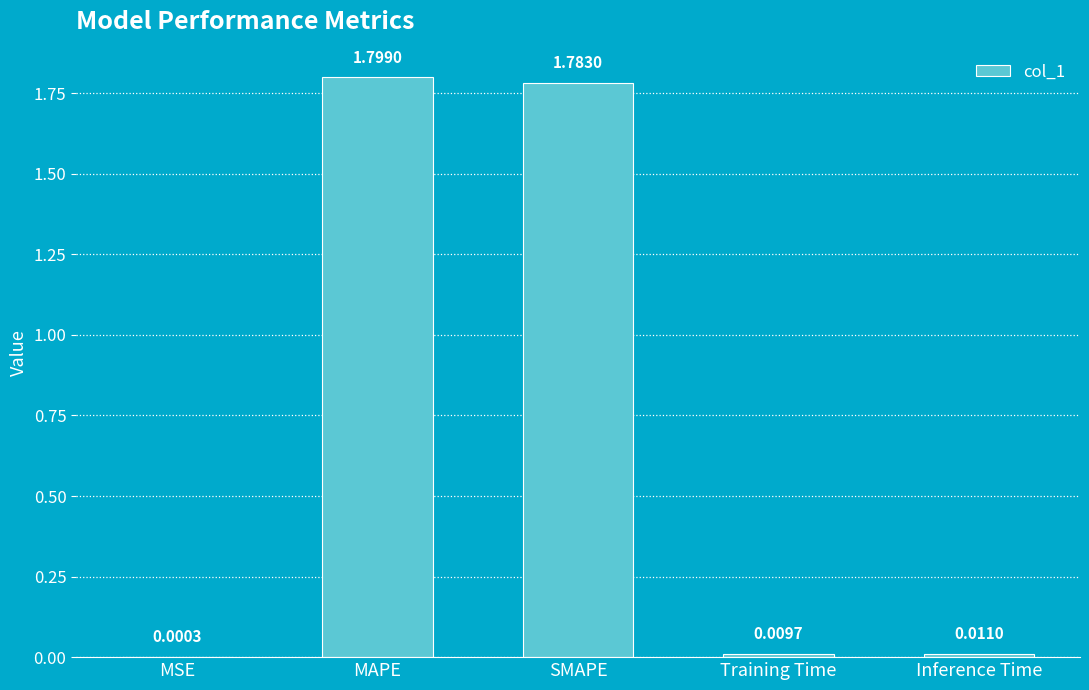

Where is the data nearest to the value 0?

MSE